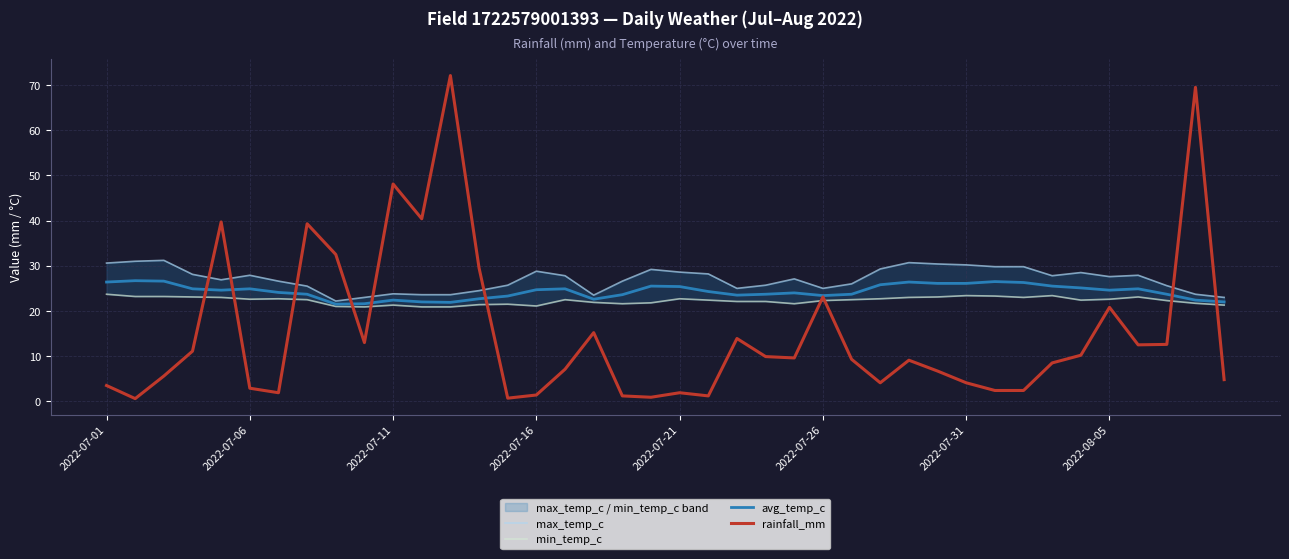

What is the value of the avg_temp_c point at the 34th from the left?

25.5